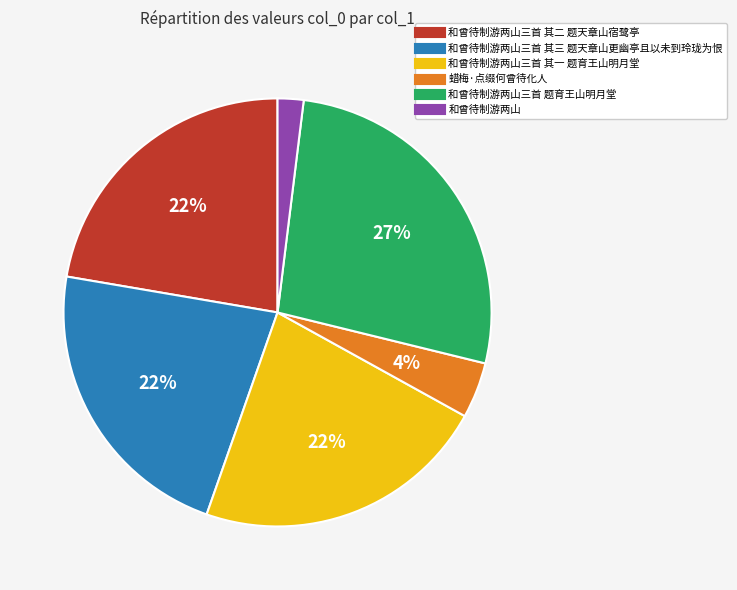

How many slices are in this pie chart?

6